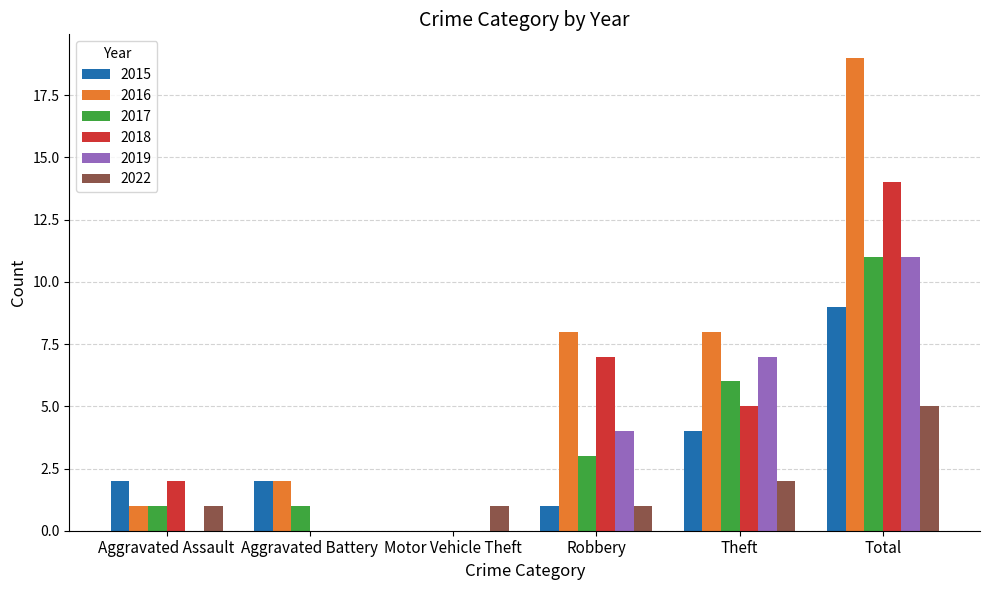

Count the 2015 values in the range 1 to 4.

4